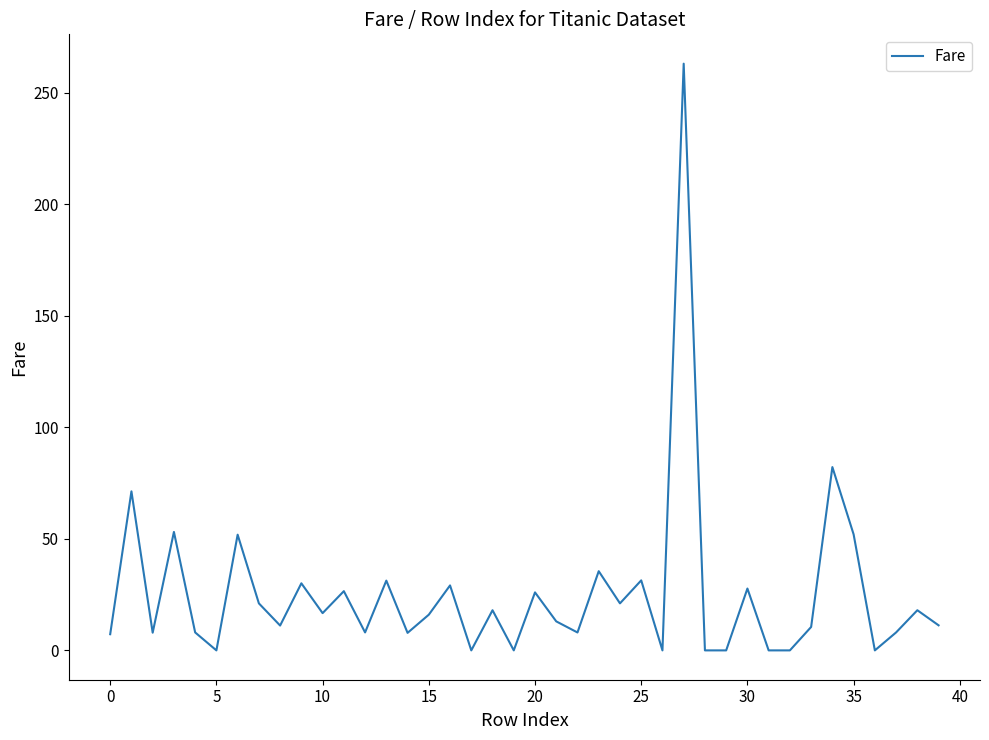

What is the greatest value displayed?

263.0